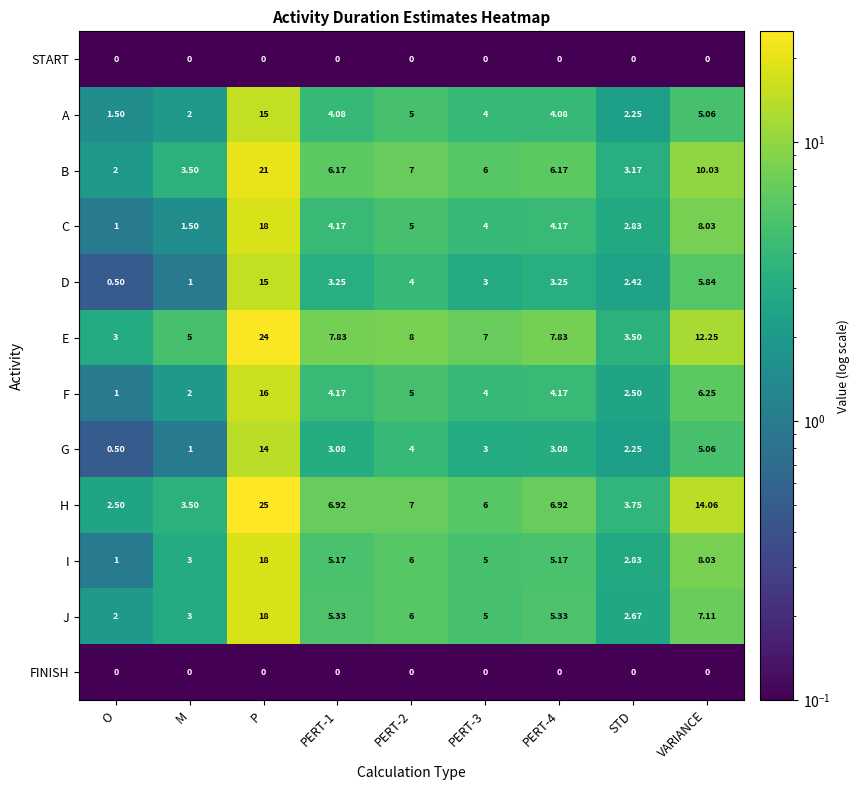

At which label is I closest to 9?

VARIANCE